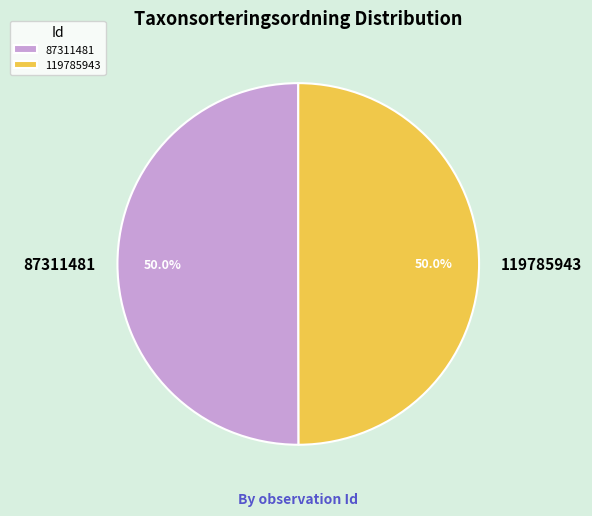

What is the total percentage of 87311481 and 119785943?

100.0%